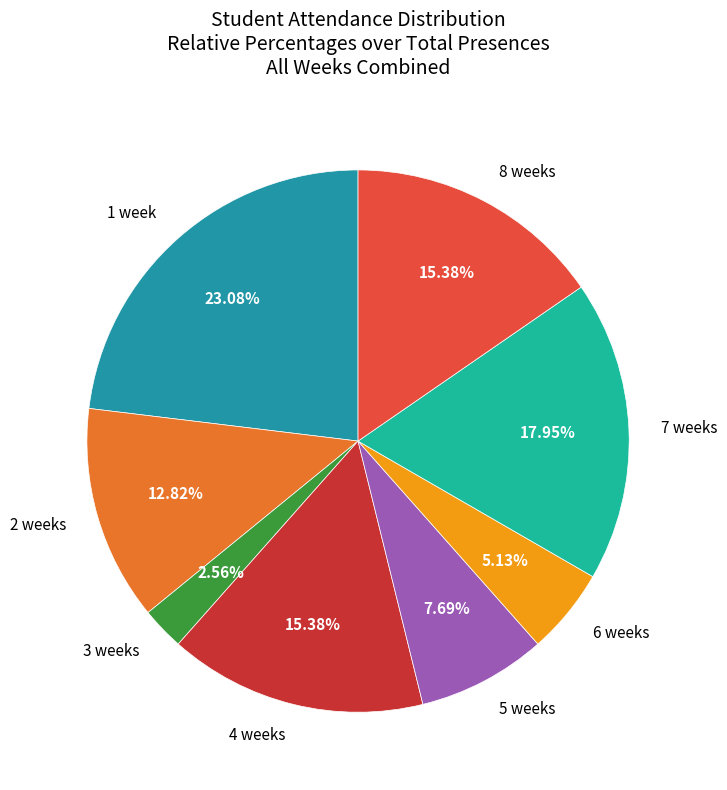

Count the number of slices in the pie.

8